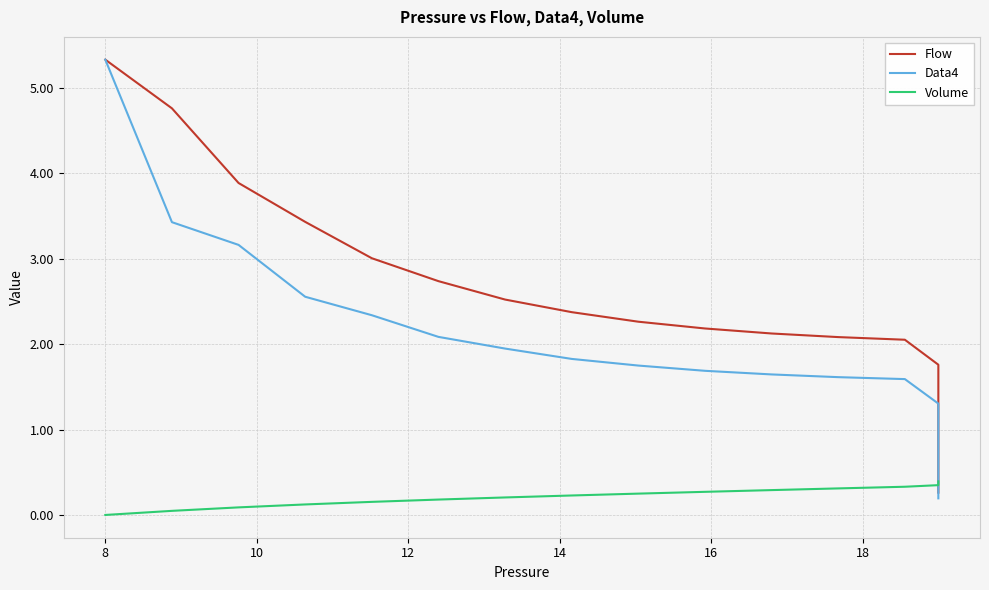

Count the number of data series in this chart.

3